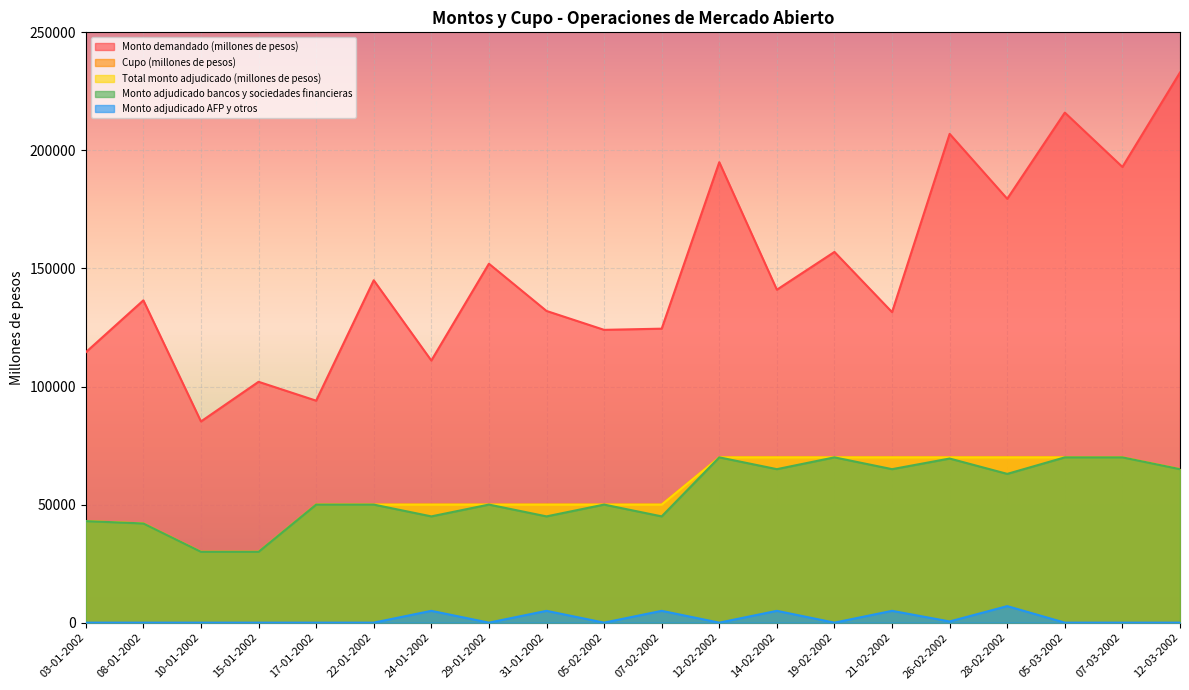

What is the label of the 19th point from the right?

08-01-2002